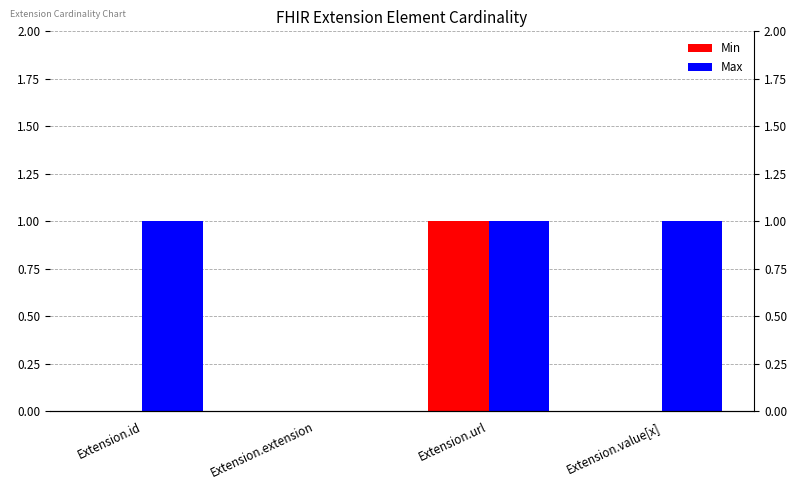

Count the number of data series in this chart.

2